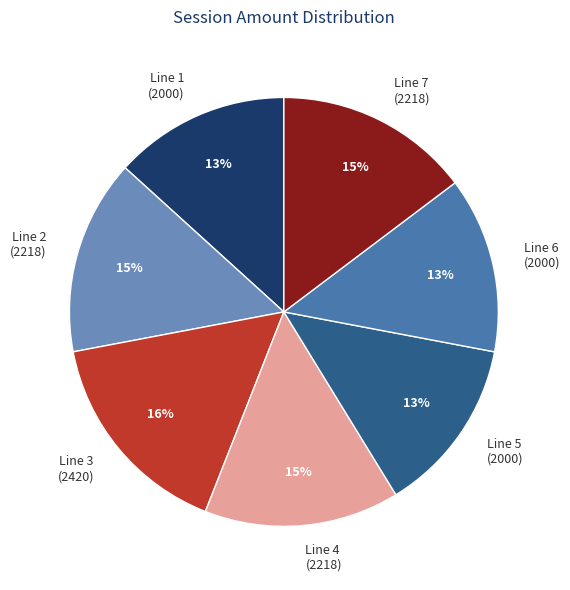

Which category has the biggest portion of the pie?

Line 3 (2420)